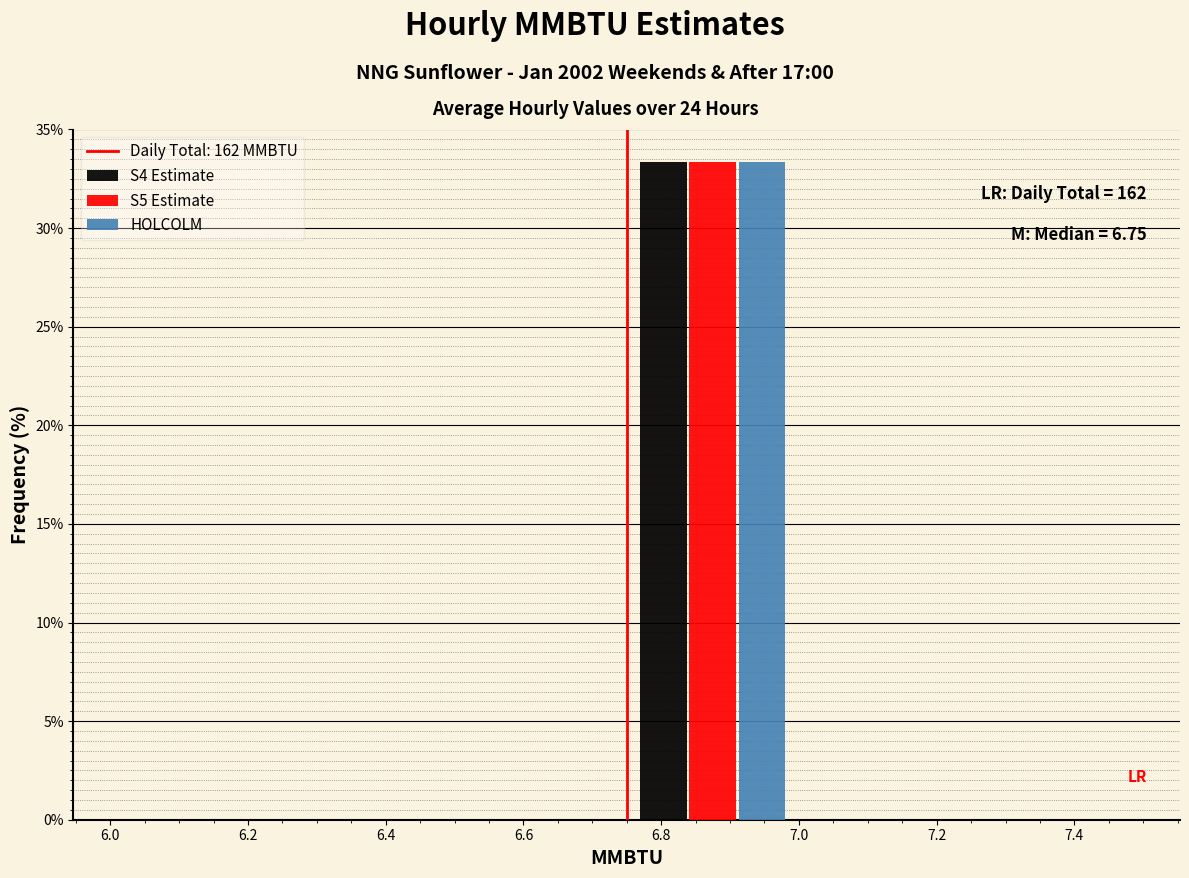

In the S4 Estimate series, which range on the x-axis has the tallest bar?

6.75 to 7.00